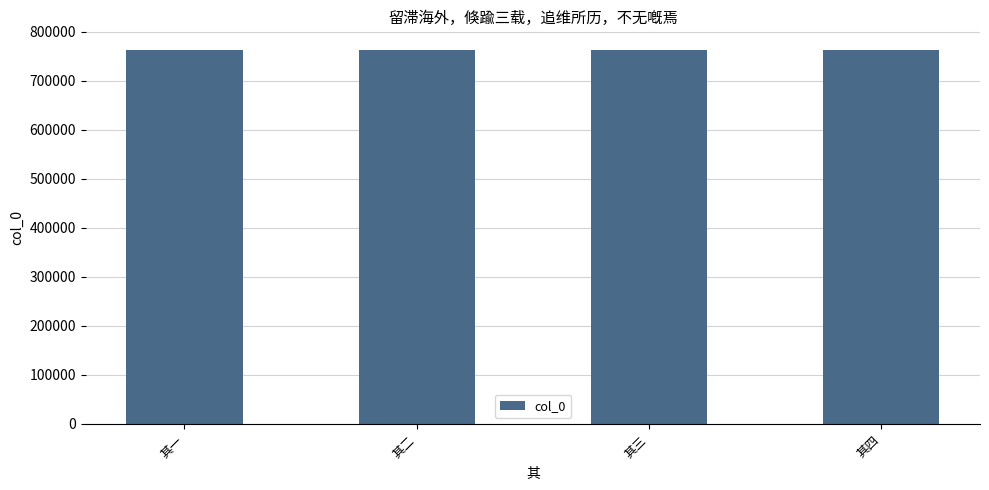

Read the value at 其四.

762631